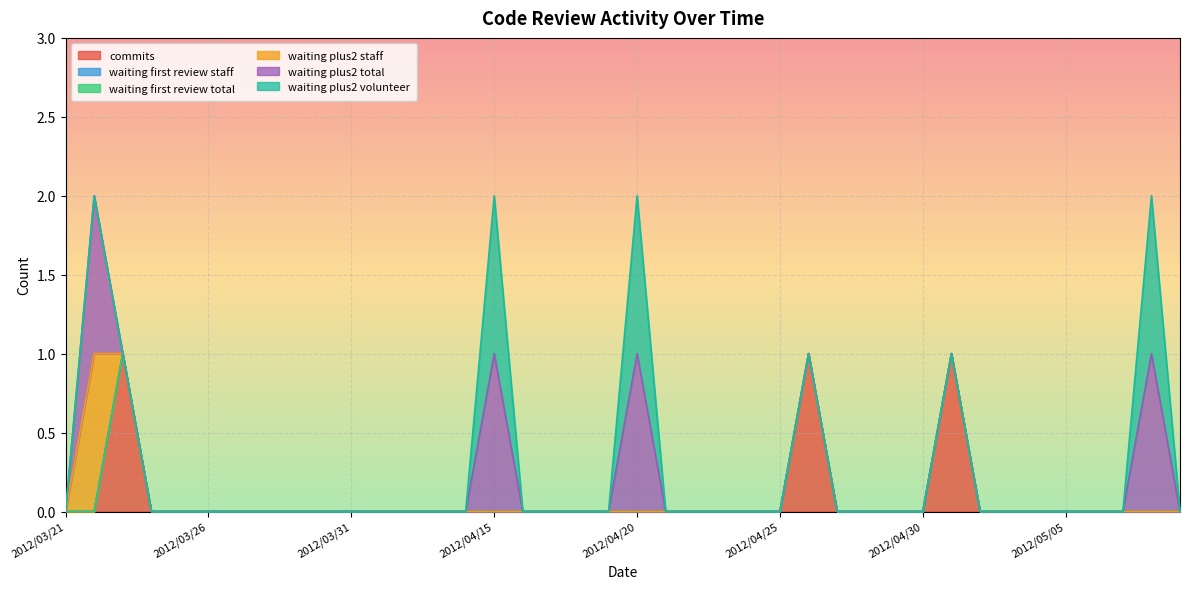

Reading left to right, what are all the values shown in this chart?

commits: 2012/03/21=0	2012/03/22=0	2012/03/23=1	2012/03/24=0	2012/03/25=0	2012/03/26=0	2012/03/27=0	2012/03/28=0	2012/03/29=0	2012/03/30=0	2012/03/31=0	2012/04/01=0	2012/04/02=0	2012/04/03=0	2012/04/04=0	2012/04/15=0	2012/04/16=0	2012/04/17=0	2012/04/18=0	2012/04/19=0	2012/04/20=0	2012/04/21=0	2012/04/22=0	2012/04/23=0	2012/04/24=0	2012/04/25=0	2012/04/26=1	2012/04/27=0	2012/04/28=0	2012/04/29=0	2012/04/30=0	2012/05/01=1	2012/05/02=0	2012/05/03=0	2012/05/04=0	2012/05/05=0	2012/05/06=0	2012/05/07=0	2012/05/08=0	2012/05/09=0
waiting_first_review_staff: 2012/03/21=0	2012/03/22=0	2012/03/23=0	2012/03/24=0	2012/03/25=0	2012/03/26=0	2012/03/27=0	2012/03/28=0	2012/03/29=0	2012/03/30=0	2012/03/31=0	2012/04/01=0	2012/04/02=0	2012/04/03=0	2012/04/04=0	2012/04/15=0	2012/04/16=0	2012/04/17=0	2012/04/18=0	2012/04/19=0	2012/04/20=0	2012/04/21=0	2012/04/22=0	2012/04/23=0	2012/04/24=0	2012/04/25=0	2012/04/26=0	2012/04/27=0	2012/04/28=0	2012/04/29=0	2012/04/30=0	2012/05/01=0	2012/05/02=0	2012/05/03=0	2012/05/04=0	2012/05/05=0	2012/05/06=0	2012/05/07=0	2012/05/08=0	2012/05/09=0
waiting_first_review_total: 2012/03/21=0	2012/03/22=0	2012/03/23=0	2012/03/24=0	2012/03/25=0	2012/03/26=0	2012/03/27=0	2012/03/28=0	2012/03/29=0	2012/03/30=0	2012/03/31=0	2012/04/01=0	2012/04/02=0	2012/04/03=0	2012/04/04=0	2012/04/15=0	2012/04/16=0	2012/04/17=0	2012/04/18=0	2012/04/19=0	2012/04/20=0	2012/04/21=0	2012/04/22=0	2012/04/23=0	2012/04/24=0	2012/04/25=0	2012/04/26=0	2012/04/27=0	2012/04/28=0	2012/04/29=0	2012/04/30=0	2012/05/01=0	2012/05/02=0	2012/05/03=0	2012/05/04=0	2012/05/05=0	2012/05/06=0	2012/05/07=0	2012/05/08=0	2012/05/09=0
waiting_plus2_staff: 2012/03/21=0	2012/03/22=1	2012/03/23=0	2012/03/24=0	2012/03/25=0	2012/03/26=0	2012/03/27=0	2012/03/28=0	2012/03/29=0	2012/03/30=0	2012/03/31=0	2012/04/01=0	2012/04/02=0	2012/04/03=0	2012/04/04=0	2012/04/15=0	2012/04/16=0	2012/04/17=0	2012/04/18=0	2012/04/19=0	2012/04/20=0	2012/04/21=0	2012/04/22=0	2012/04/23=0	2012/04/24=0	2012/04/25=0	2012/04/26=0	2012/04/27=0	2012/04/28=0	2012/04/29=0	2012/04/30=0	2012/05/01=0	2012/05/02=0	2012/05/03=0	2012/05/04=0	2012/05/05=0	2012/05/06=0	2012/05/07=0	2012/05/08=0	2012/05/09=0
waiting_plus2_total: 2012/03/21=0	2012/03/22=1	2012/03/23=0	2012/03/24=0	2012/03/25=0	2012/03/26=0	2012/03/27=0	2012/03/28=0	2012/03/29=0	2012/03/30=0	2012/03/31=0	2012/04/01=0	2012/04/02=0	2012/04/03=0	2012/04/04=0	2012/04/15=1	2012/04/16=0	2012/04/17=0	2012/04/18=0	2012/04/19=0	2012/04/20=1	2012/04/21=0	2012/04/22=0	2012/04/23=0	2012/04/24=0	2012/04/25=0	2012/04/26=0	2012/04/27=0	2012/04/28=0	2012/04/29=0	2012/04/30=0	2012/05/01=0	2012/05/02=0	2012/05/03=0	2012/05/04=0	2012/05/05=0	2012/05/06=0	2012/05/07=0	2012/05/08=1	2012/05/09=0
waiting_plus2_volunteer: 2012/03/21=0	2012/03/22=0	2012/03/23=0	2012/03/24=0	2012/03/25=0	2012/03/26=0	2012/03/27=0	2012/03/28=0	2012/03/29=0	2012/03/30=0	2012/03/31=0	2012/04/01=0	2012/04/02=0	2012/04/03=0	2012/04/04=0	2012/04/15=1	2012/04/16=0	2012/04/17=0	2012/04/18=0	2012/04/19=0	2012/04/20=1	2012/04/21=0	2012/04/22=0	2012/04/23=0	2012/04/24=0	2012/04/25=0	2012/04/26=0	2012/04/27=0	2012/04/28=0	2012/04/29=0	2012/04/30=0	2012/05/01=0	2012/05/02=0	2012/05/03=0	2012/05/04=0	2012/05/05=0	2012/05/06=0	2012/05/07=0	2012/05/08=1	2012/05/09=0